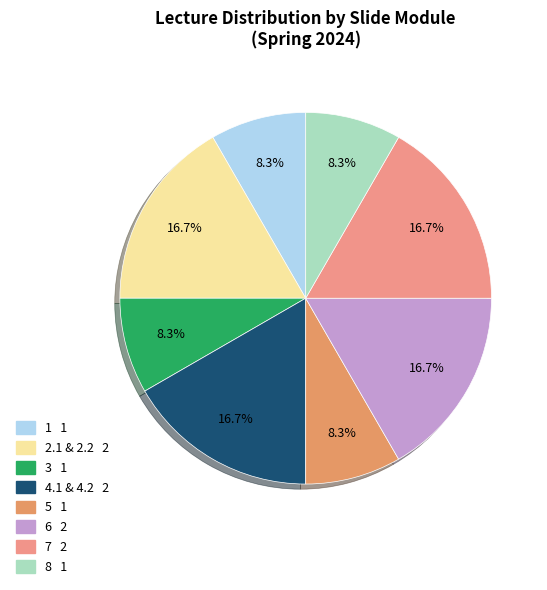

To the nearest percent, what percentage of the pie is 2.1 & 2.2?

17%